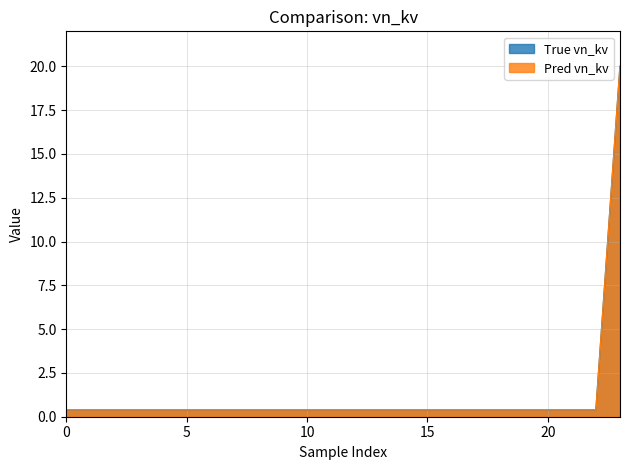

What are all the series names shown in the legend?

True vn_kv, Pred vn_kv